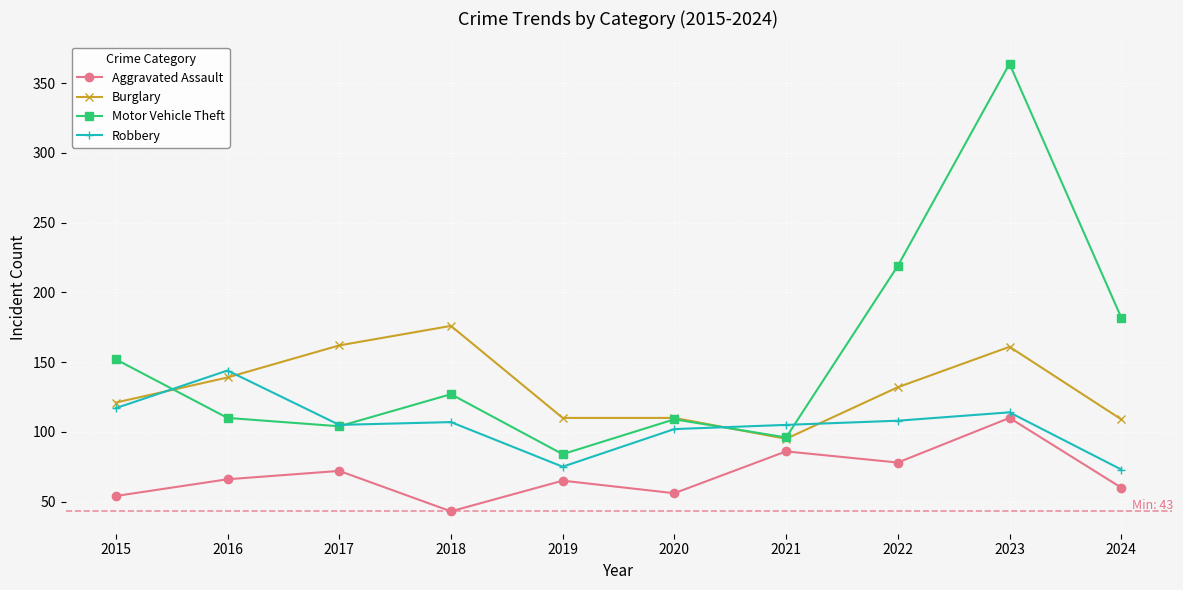

What is the value of the Robbery point at the 10th from the left?

73